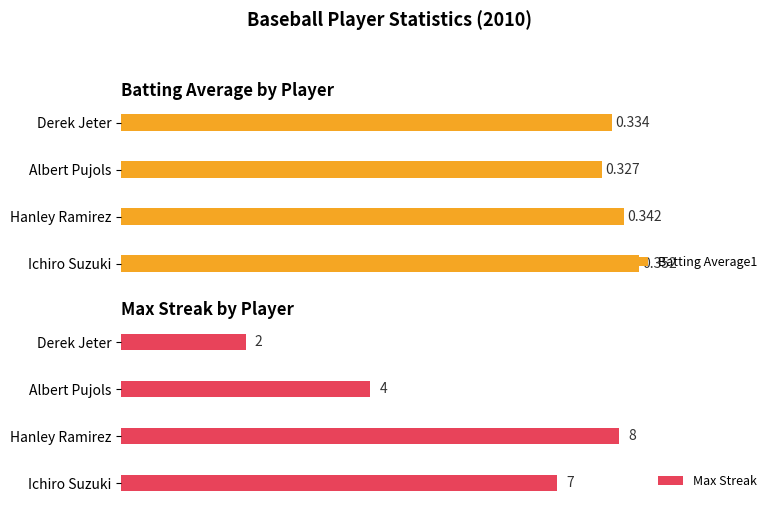

Where is Max Streak nearest to the value 5?

Albert Pujols